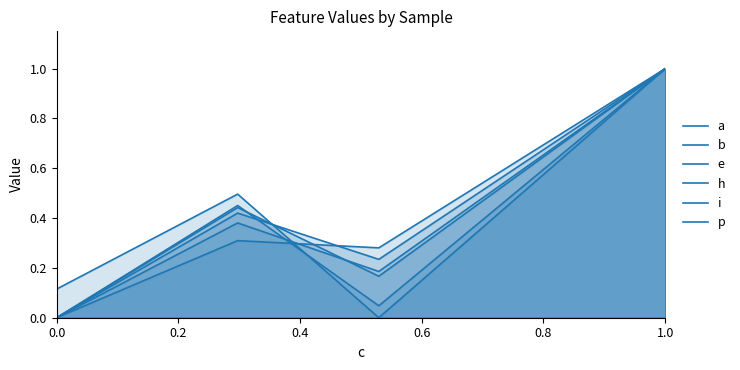

Where do h and a first cross each other?

0.0 and 0.2